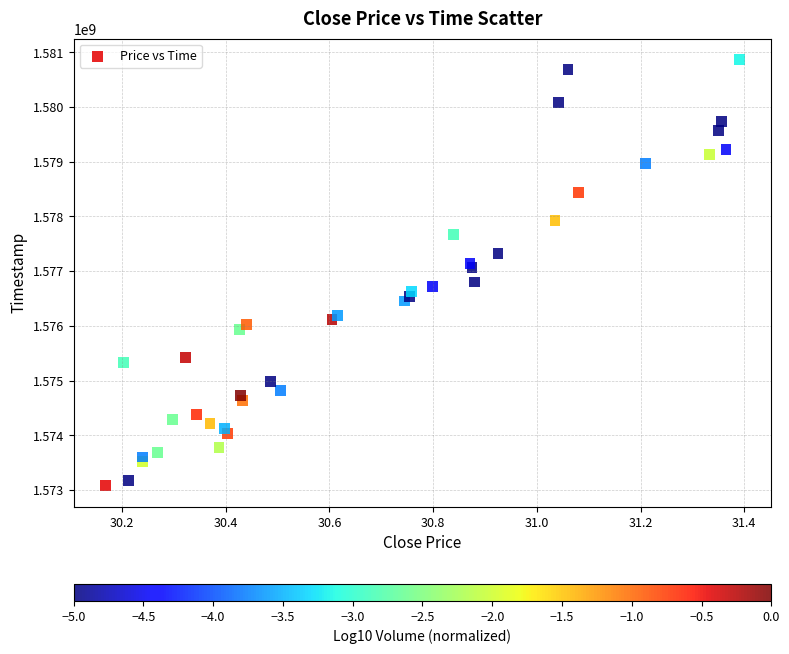

What Y value in the scatter plot is closest to 1576972800?

1577059200